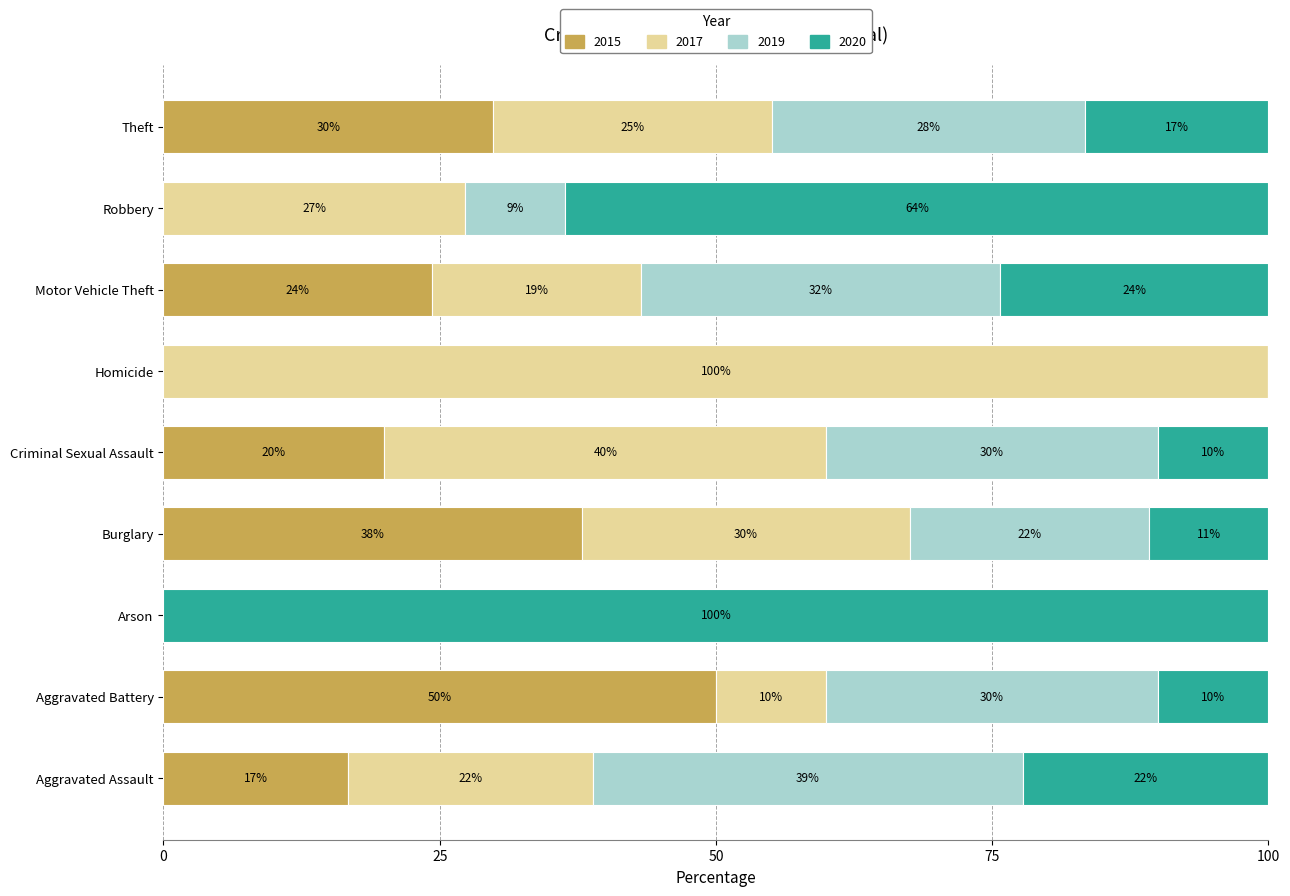

Count the number of categories in the chart.

9